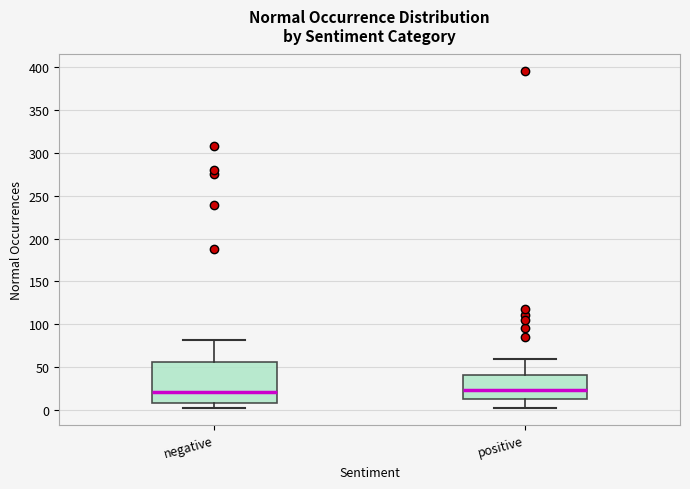

Comparing the boxes themselves (not the whiskers), which one is the tallest?

negative